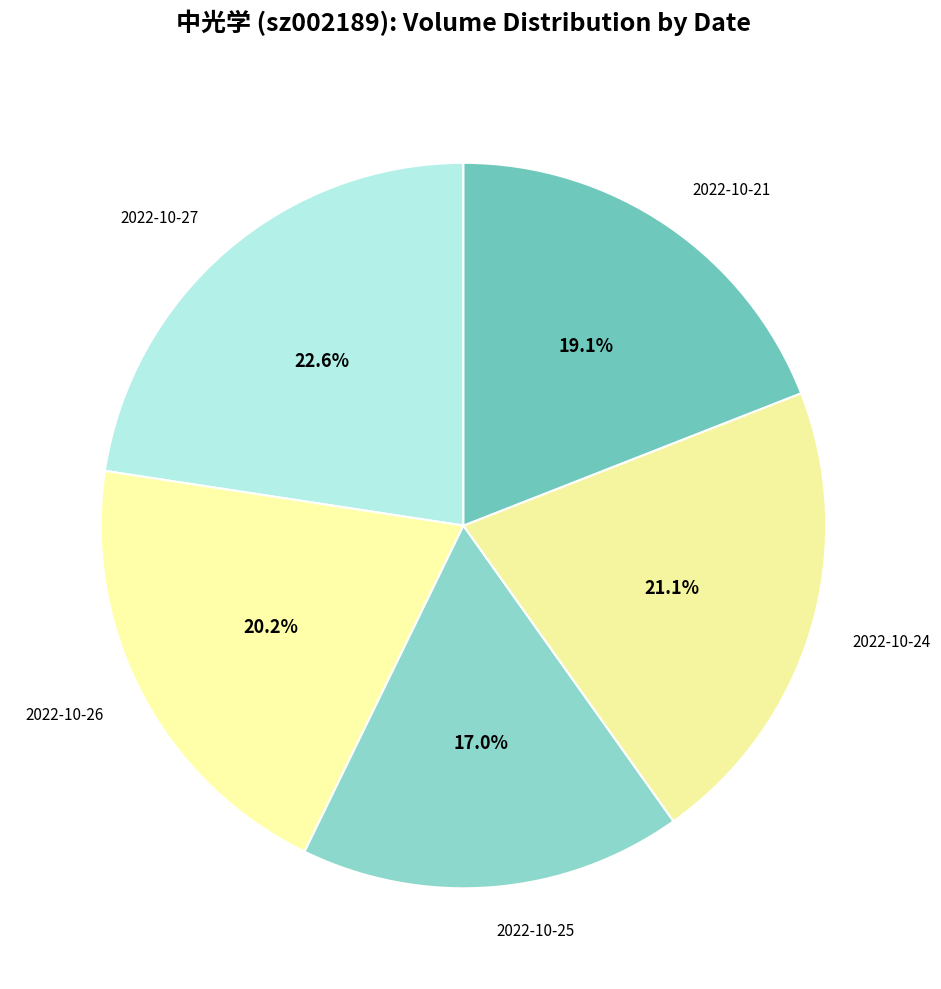

To the nearest percent, what is the combined percentage of 2022-10-25 and 2022-10-27?

40%